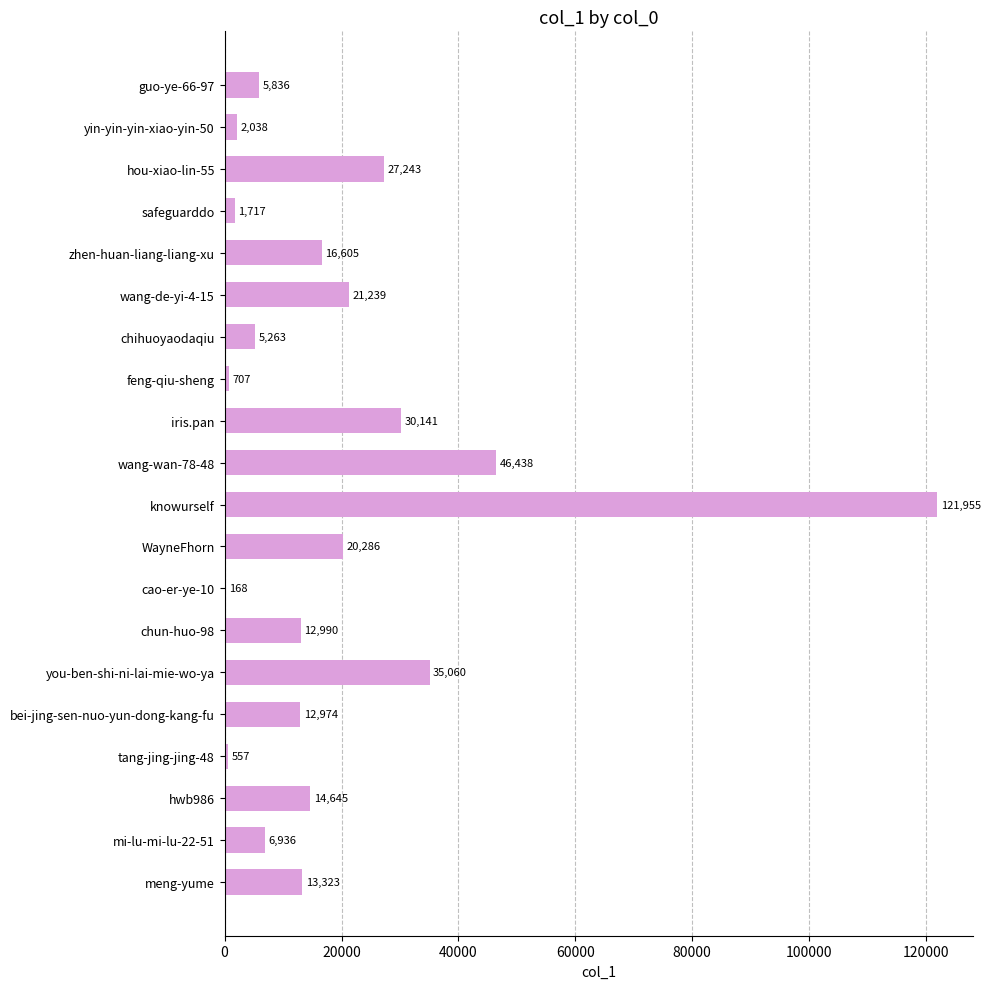

What is the approximate value at mi-lu-mi-lu-22-51, to the nearest 50?

6950